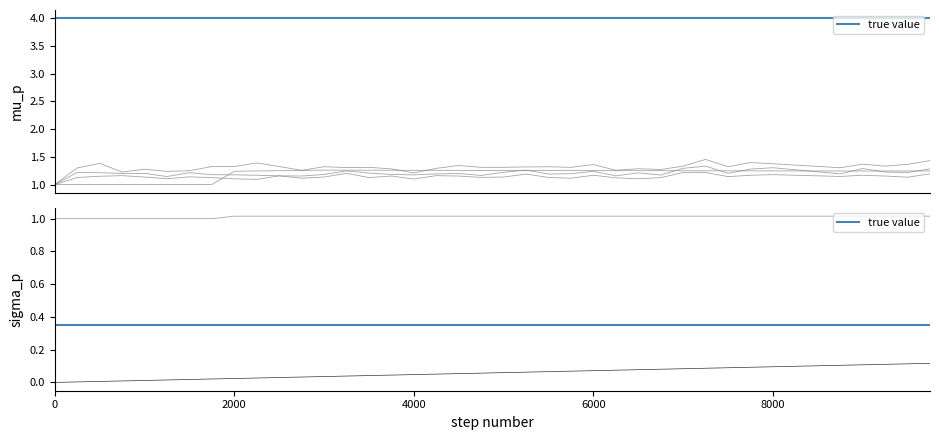

True or false: col_4 and col_5 intersect in this chart.

False